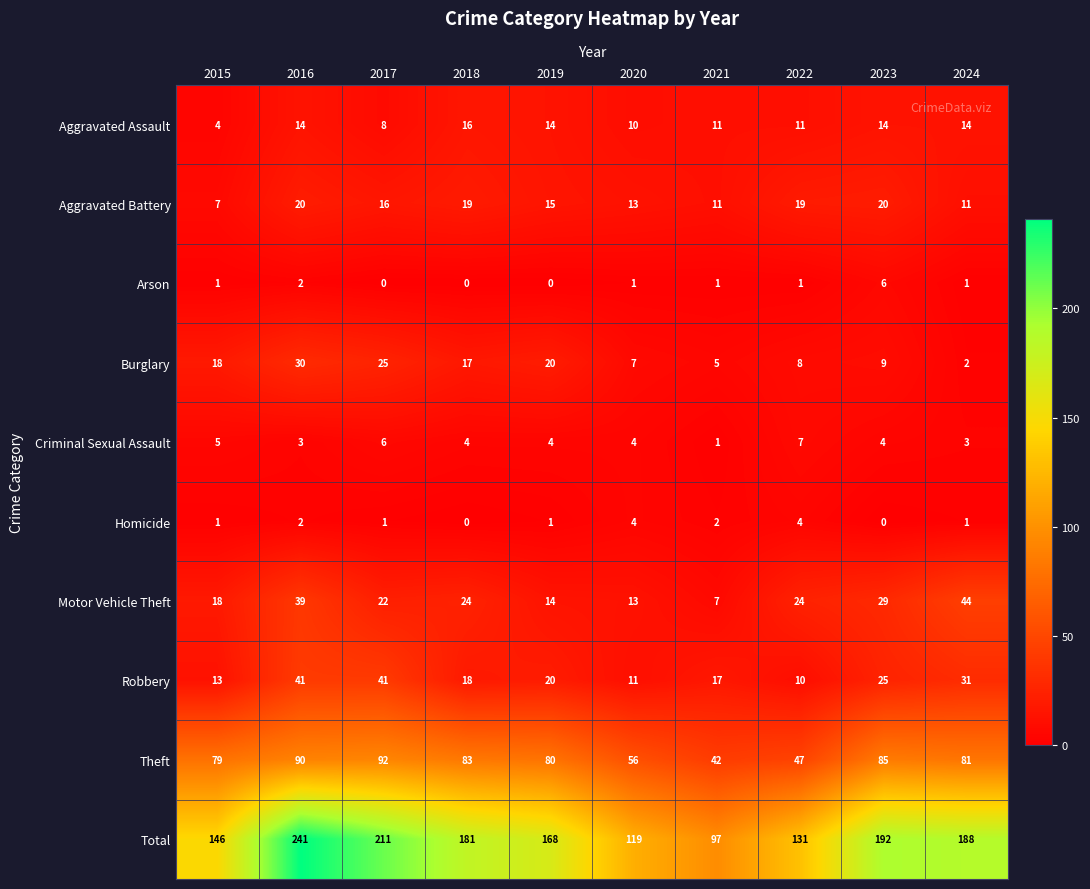

What is the total value across all series at 2016?

482